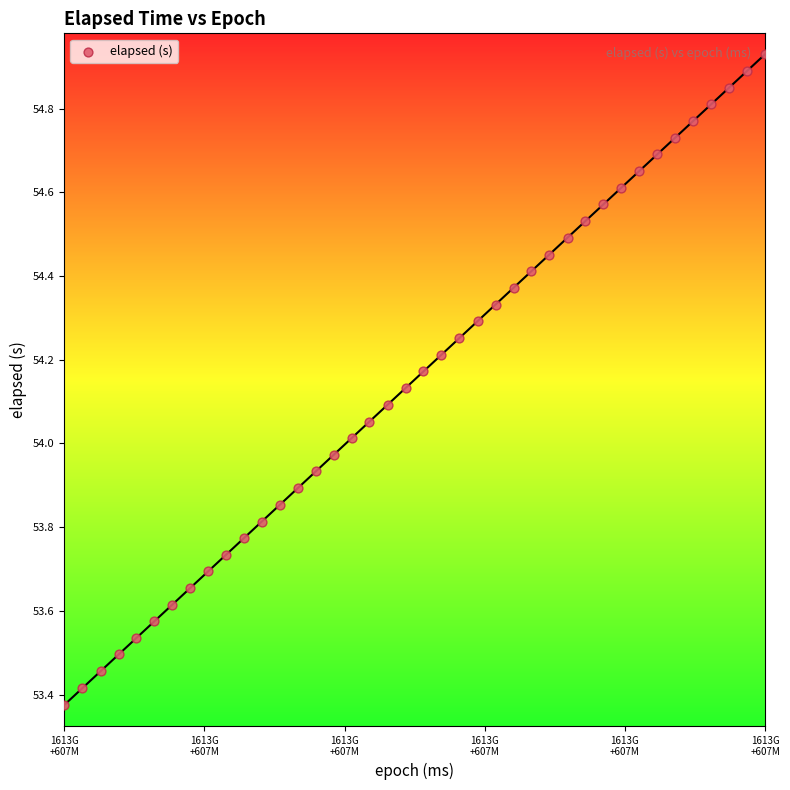

What is the range of Y values (max minus min)?

1.6